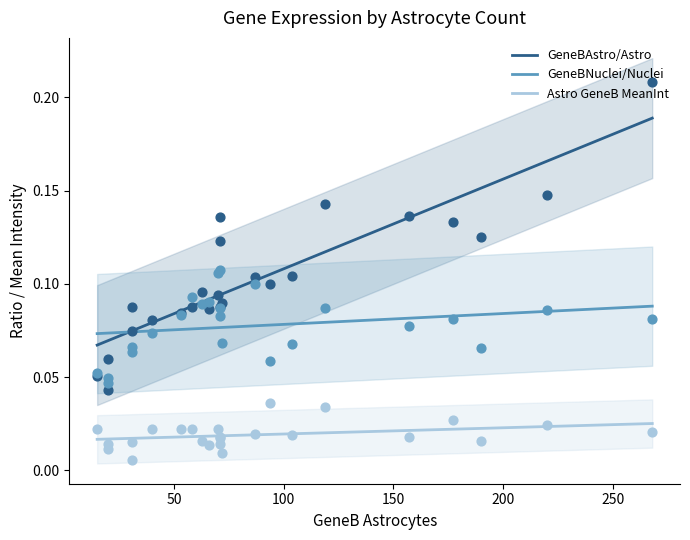

Which series has the largest Y range (max minus min)?

GeneBAstro/Astro